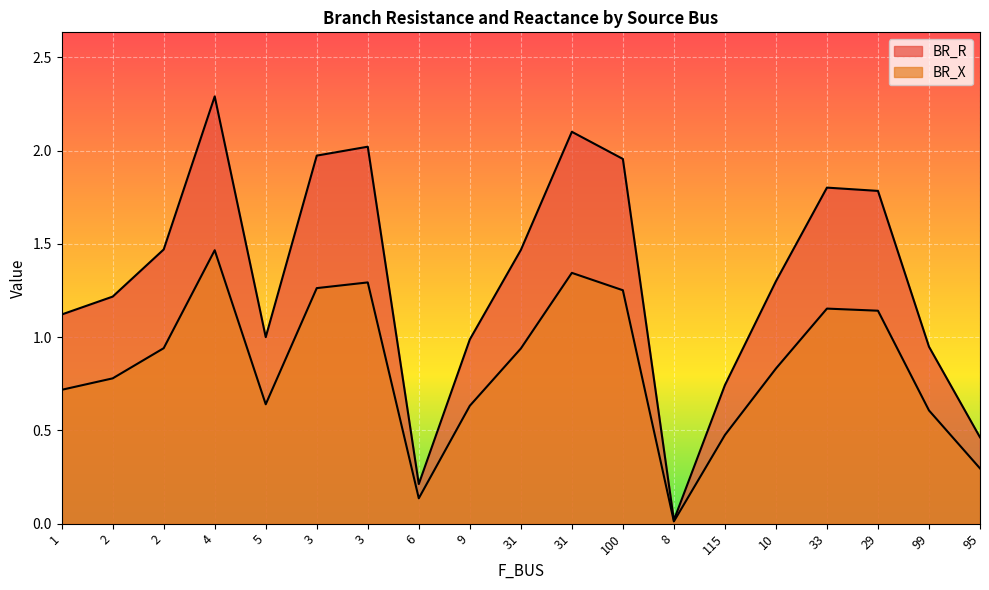

Which category has the lowest value in the BR_X series?

8